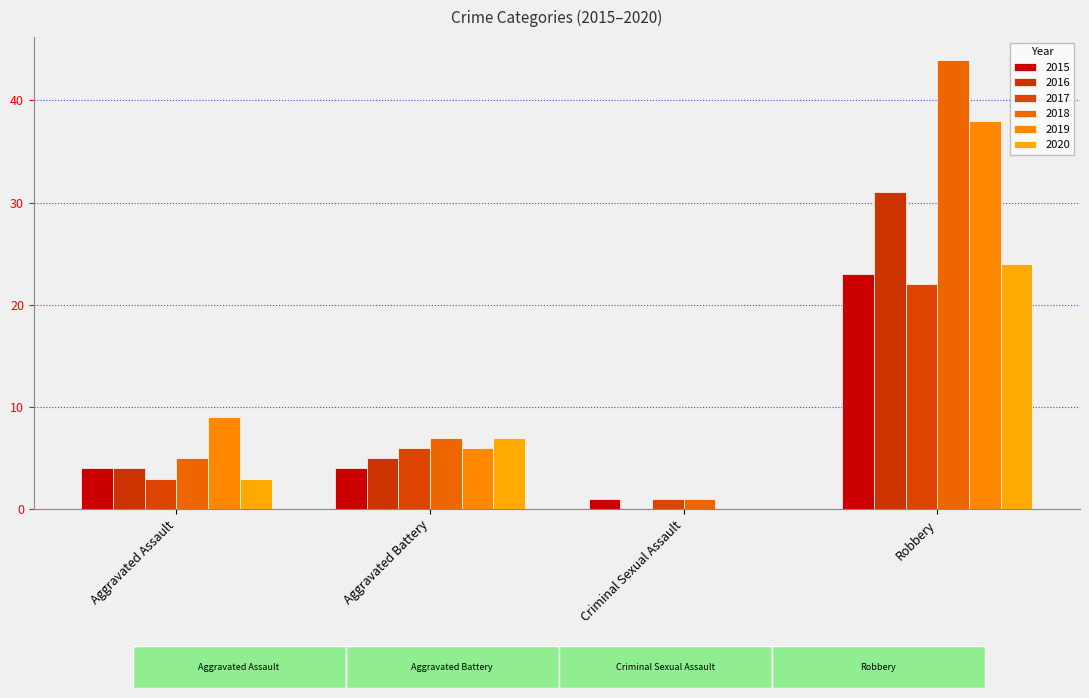

What is the label of the 4th bar from the left?

Robbery